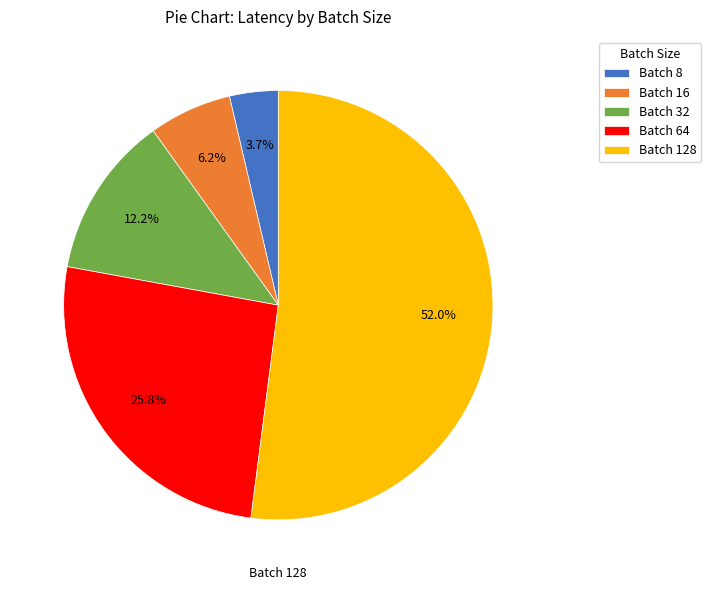

Approximately how many times larger is the value at Batch 16 compared to Batch 32?

0.5